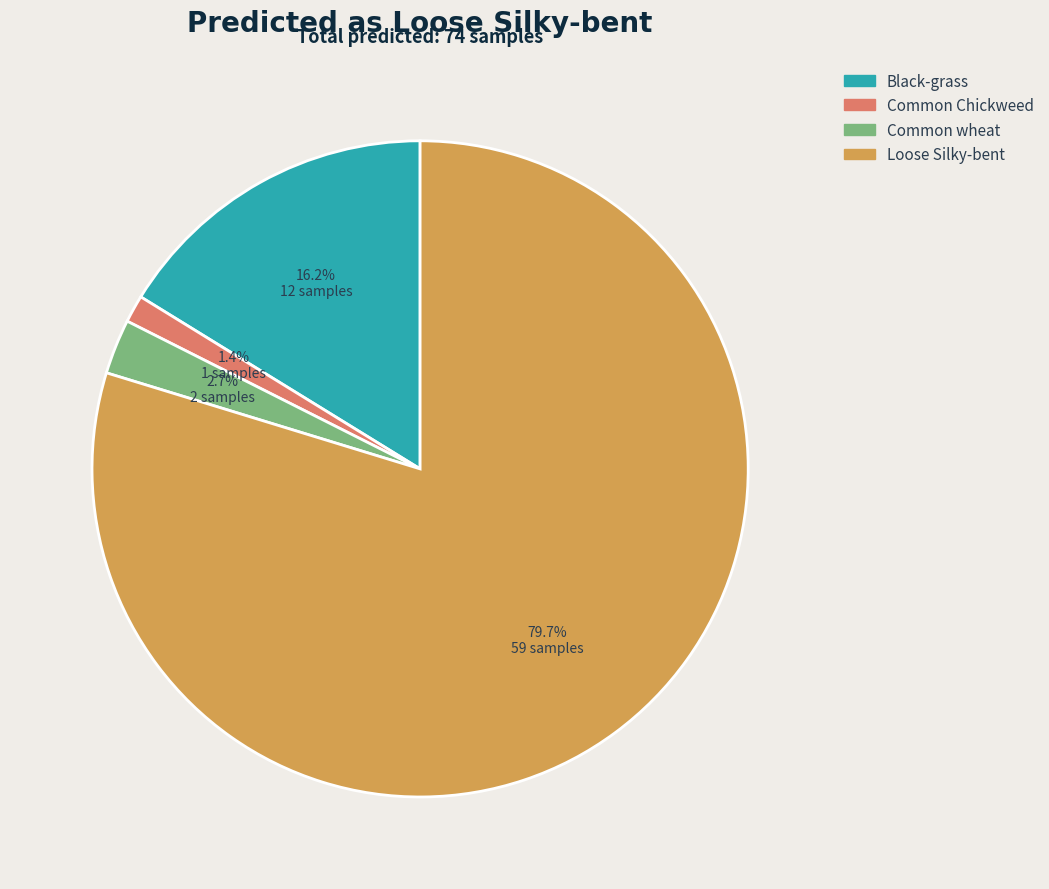

To the nearest percent, what is the average slice percentage?

25%